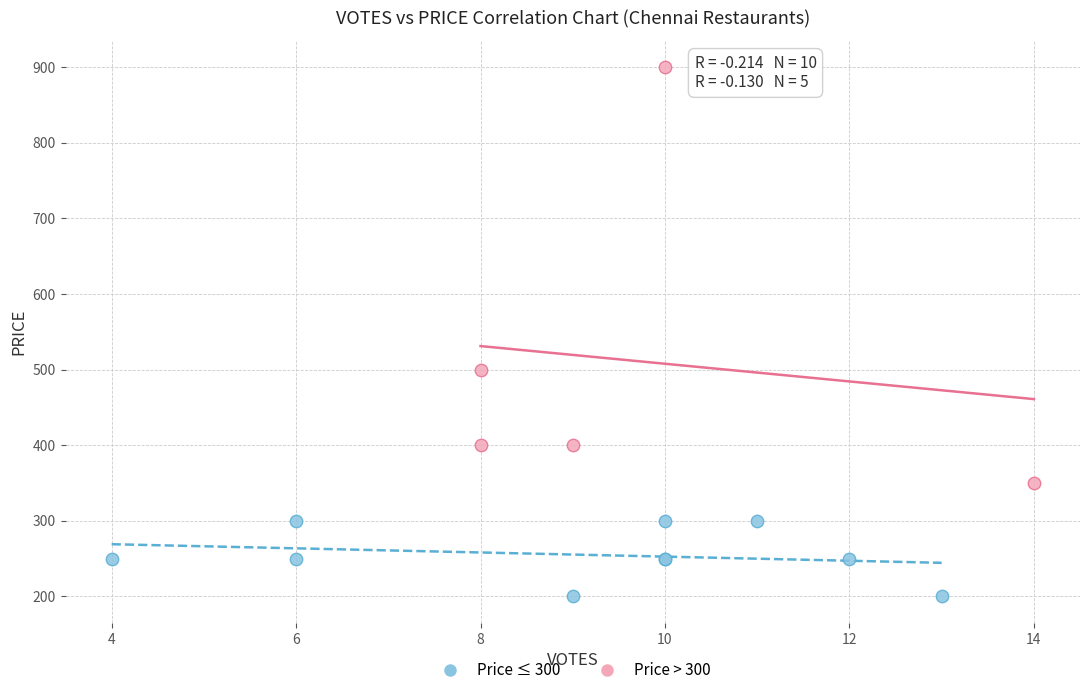

Which series contains the lowest Y value?

Price ≤ 300